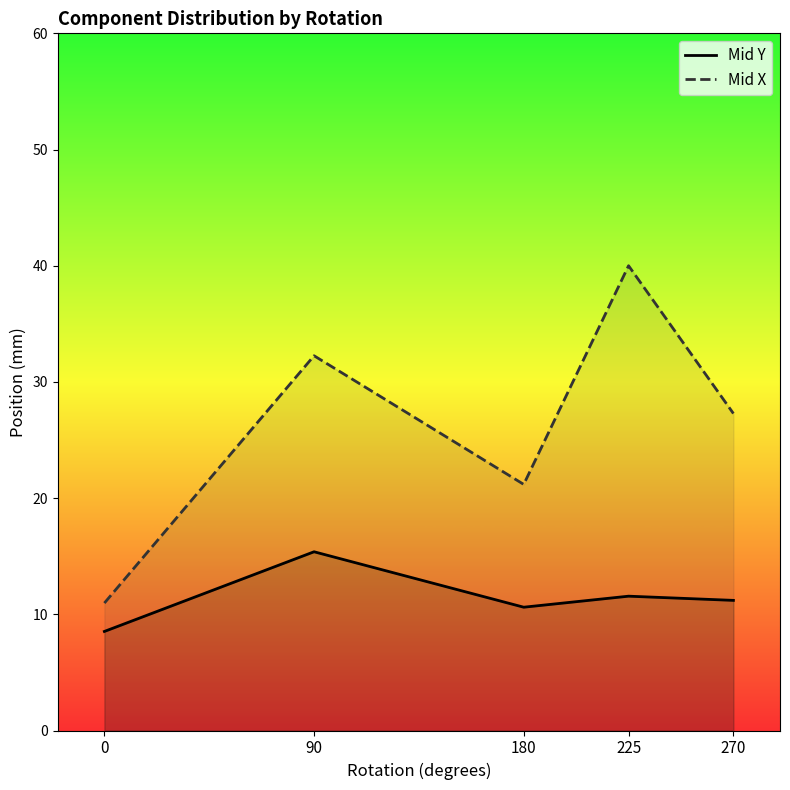

Rank the series by their average value, from highest to lowest.

Mid X, Mid Y